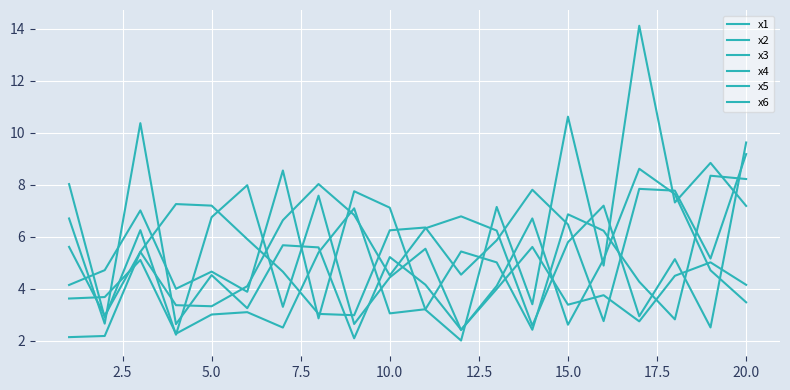

Does the chart display data point markers on the line(s)?

No